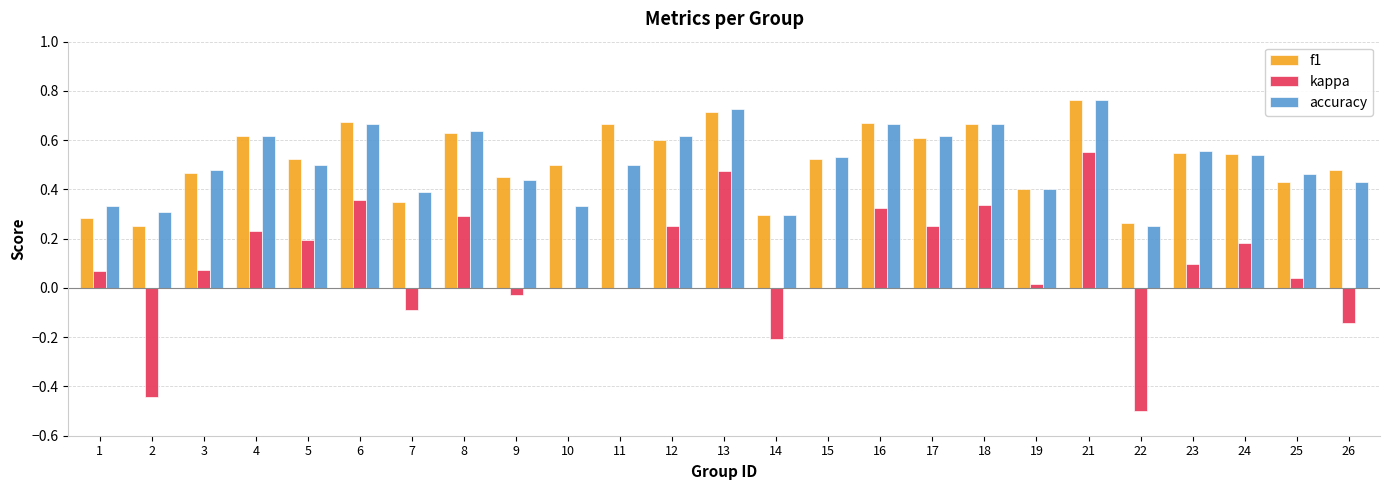

How many groups of bars are there?

25